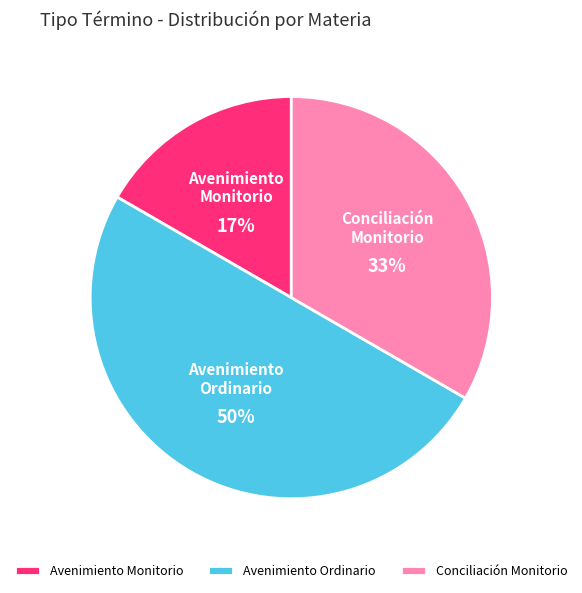

Rank the categories by value from lowest to highest.

Avenimiento Monitorio, Conciliación Monitorio, Avenimiento Ordinario